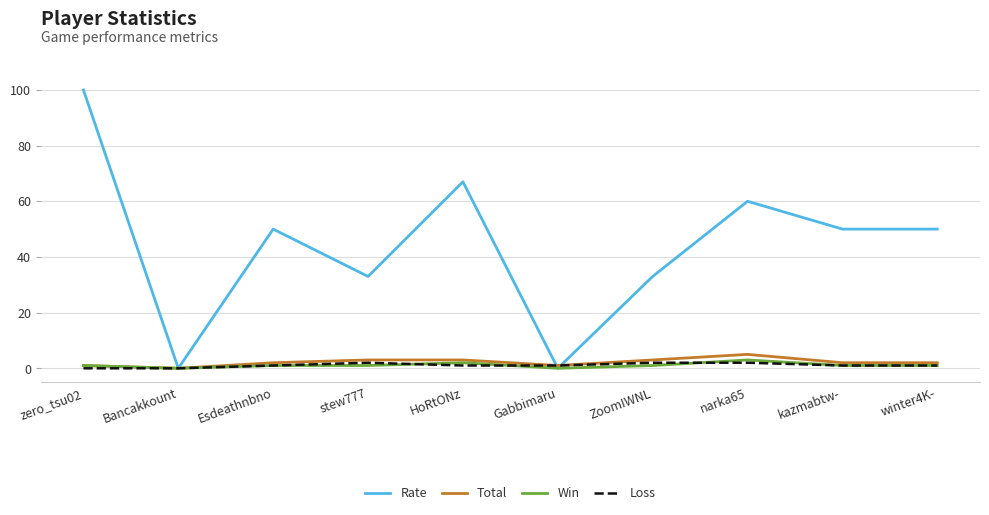

True or false: Rate has a value of 79 at kazmabtw-.

False